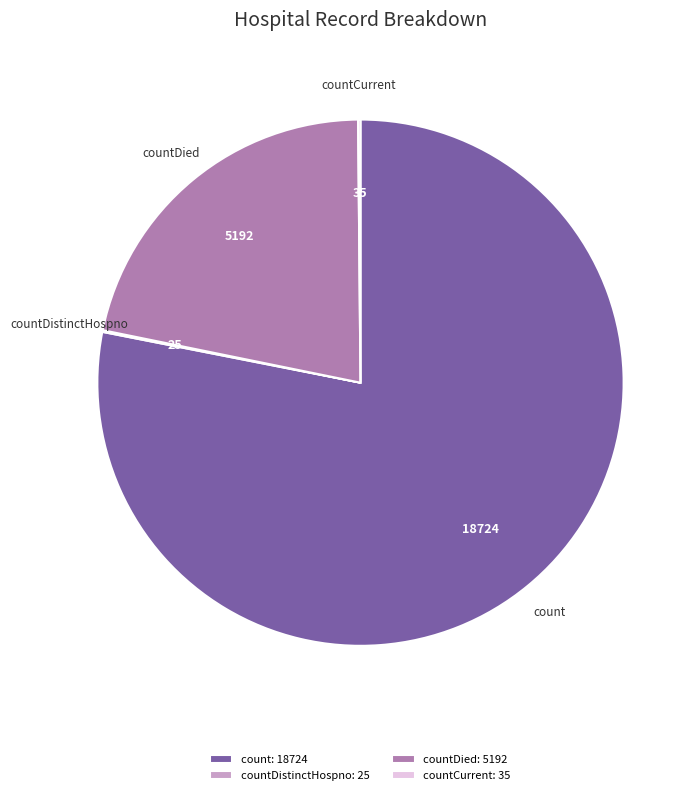

Is it true that count is 65% of the pie?

False